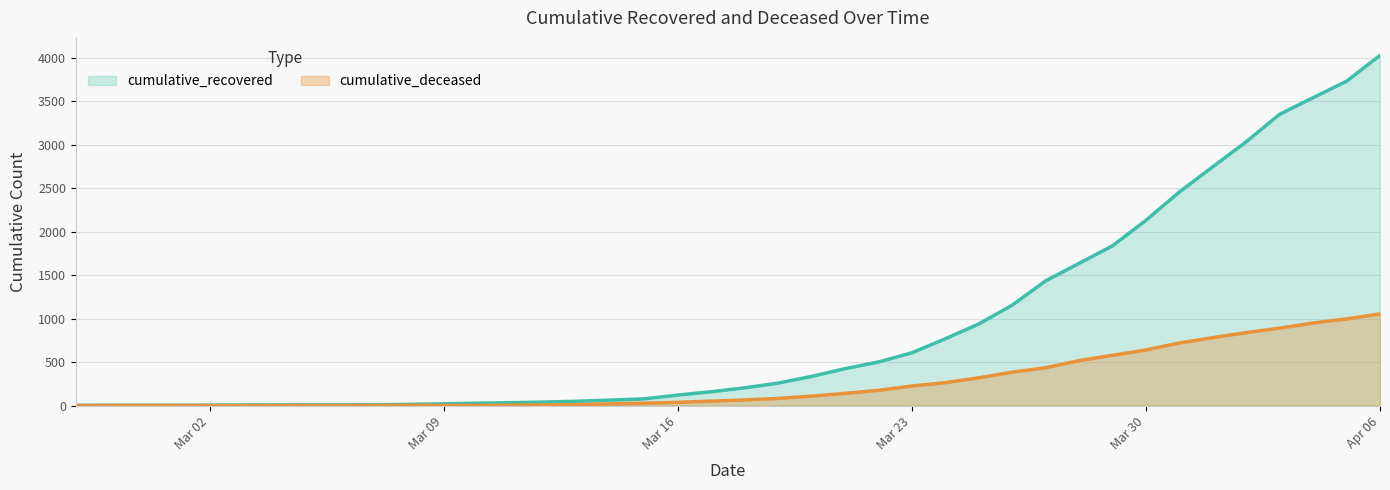

Between 2020-02-29 and 2020-03-28, which series saw the biggest shift?

cumulative_recovered